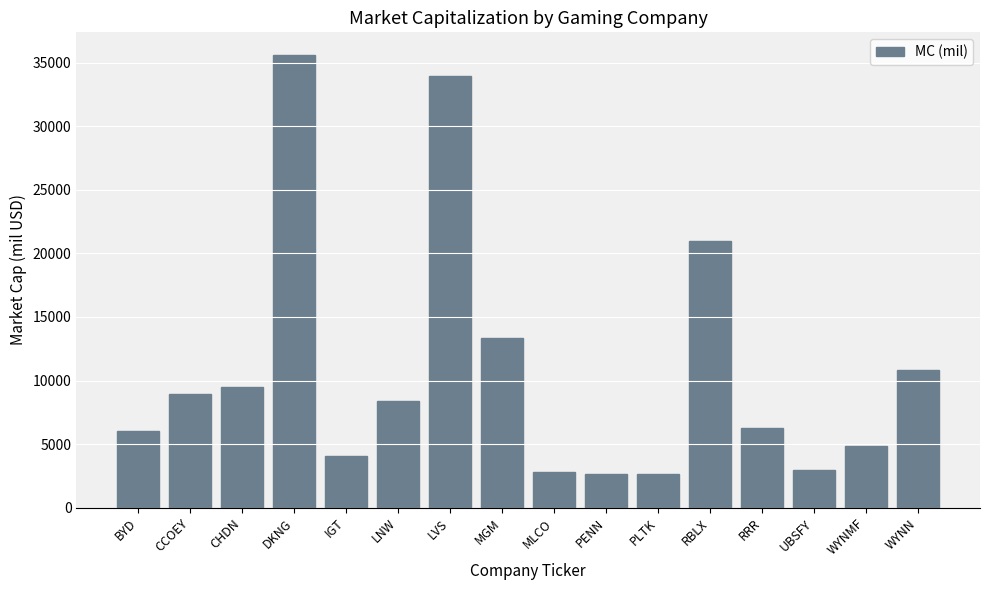

How many bars are there in total?

16